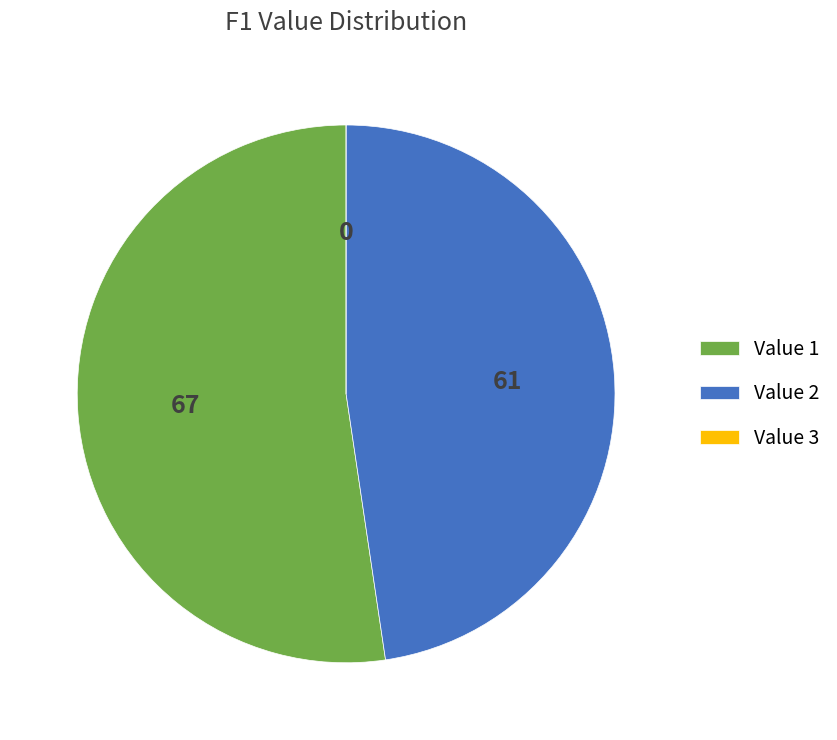

Between Value 2 and Value 1, which is larger?

Value 1